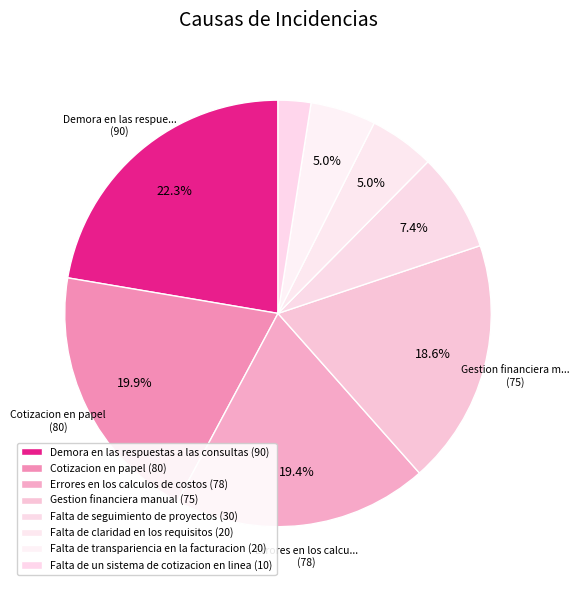

Combined, what portion of the pie is Demora en las respuestas a las consultas and Gestion financiera manual?

40.9%